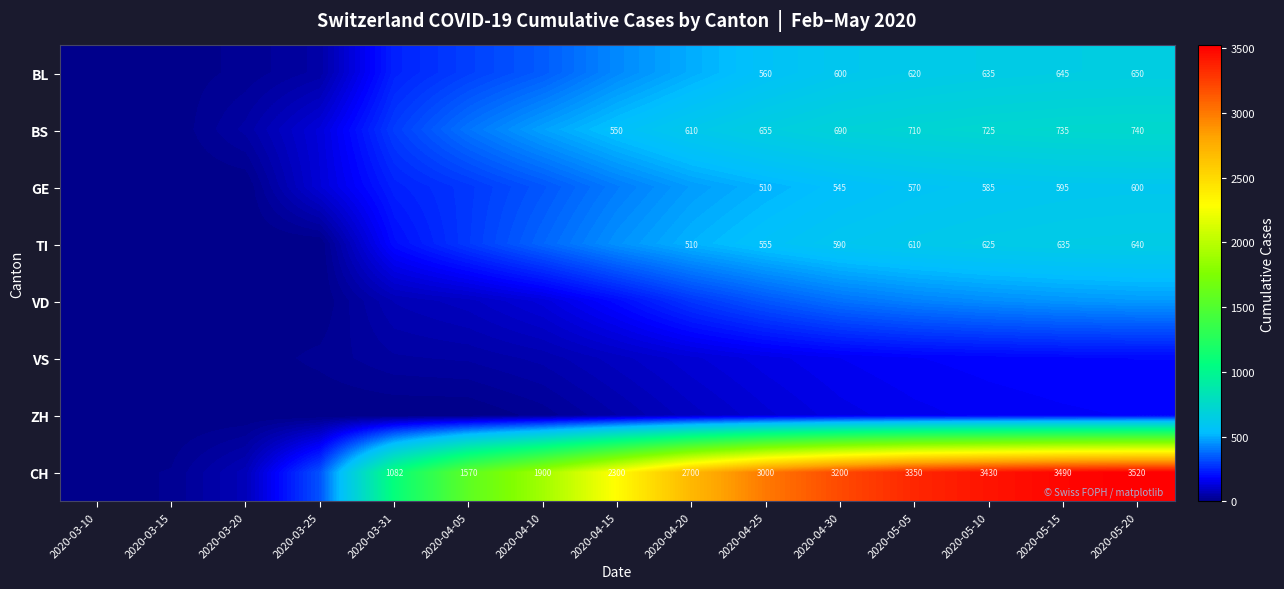

What is the greatest value displayed?

3520